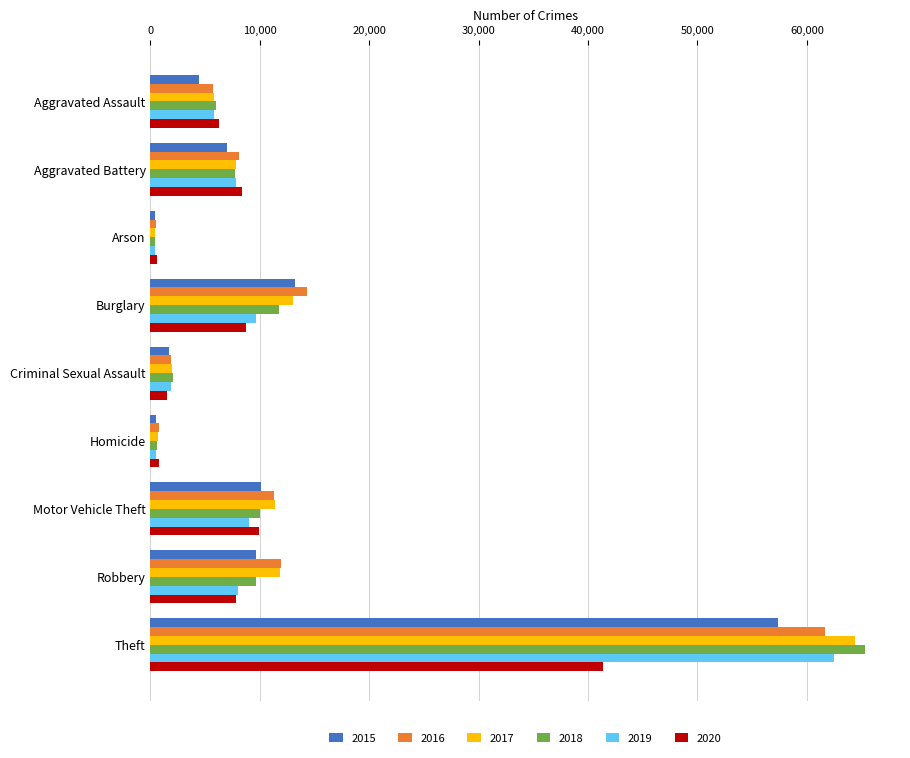

What is the minimum value shown in the chart?

373